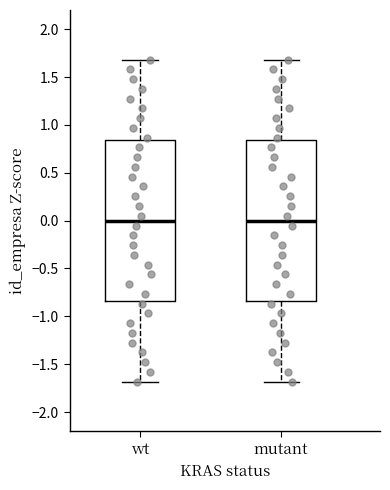

Where is the upper edge of the box for mutant on the y-axis? The values are not printed on the chart, so give them approximately, as read against the axis.

0.85